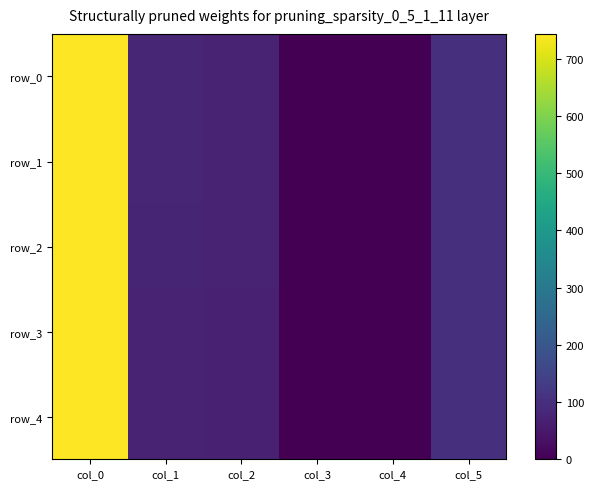

The row_0 series shows 131.6 at col_1. True or false?

False